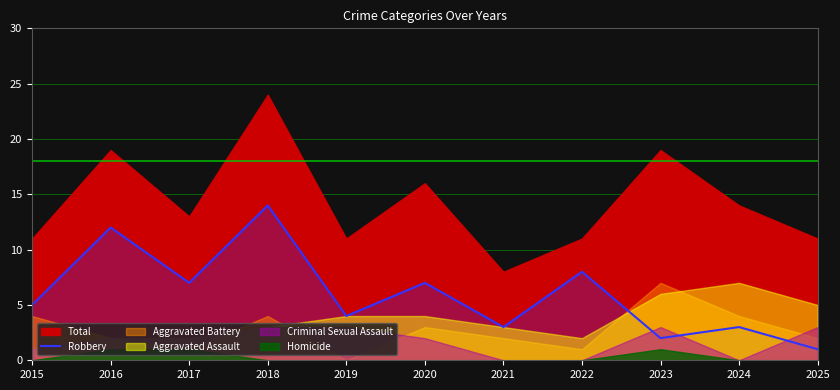

Which has a higher value, 2021 or 2020?

2020